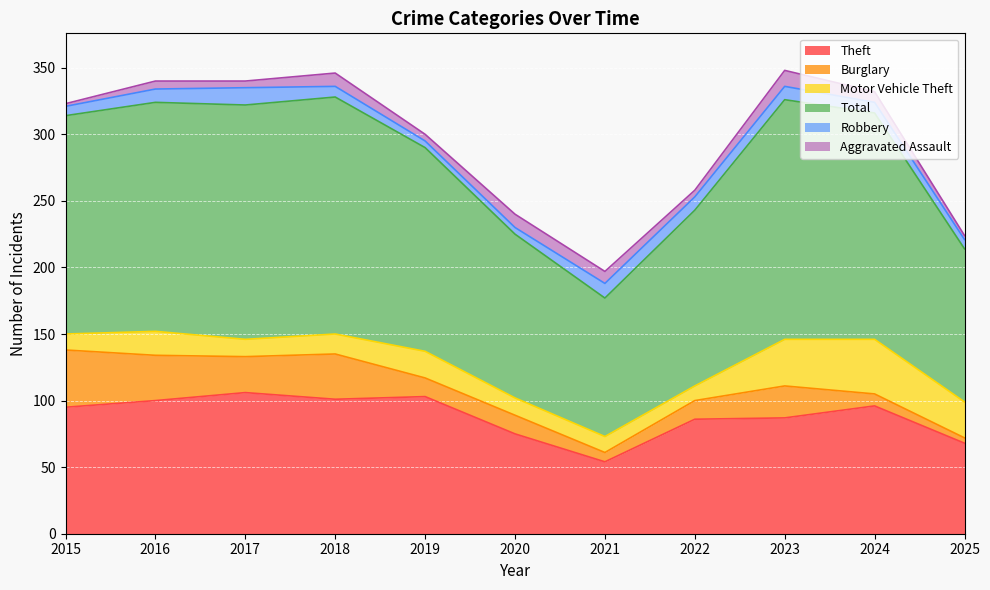

Which category has the lowest value across all series?

2015